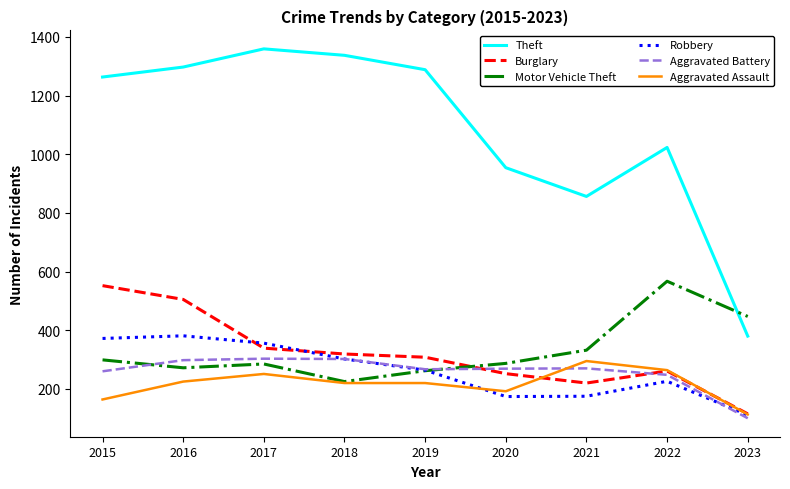

True or false: Theft and Burglary cross at least once.

False